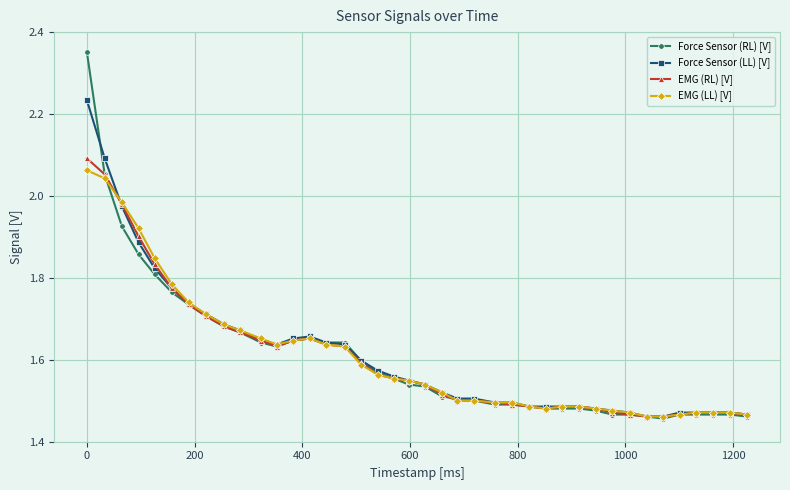

Which series has the largest range (max minus min)?

Force Sensor (RL) [V]